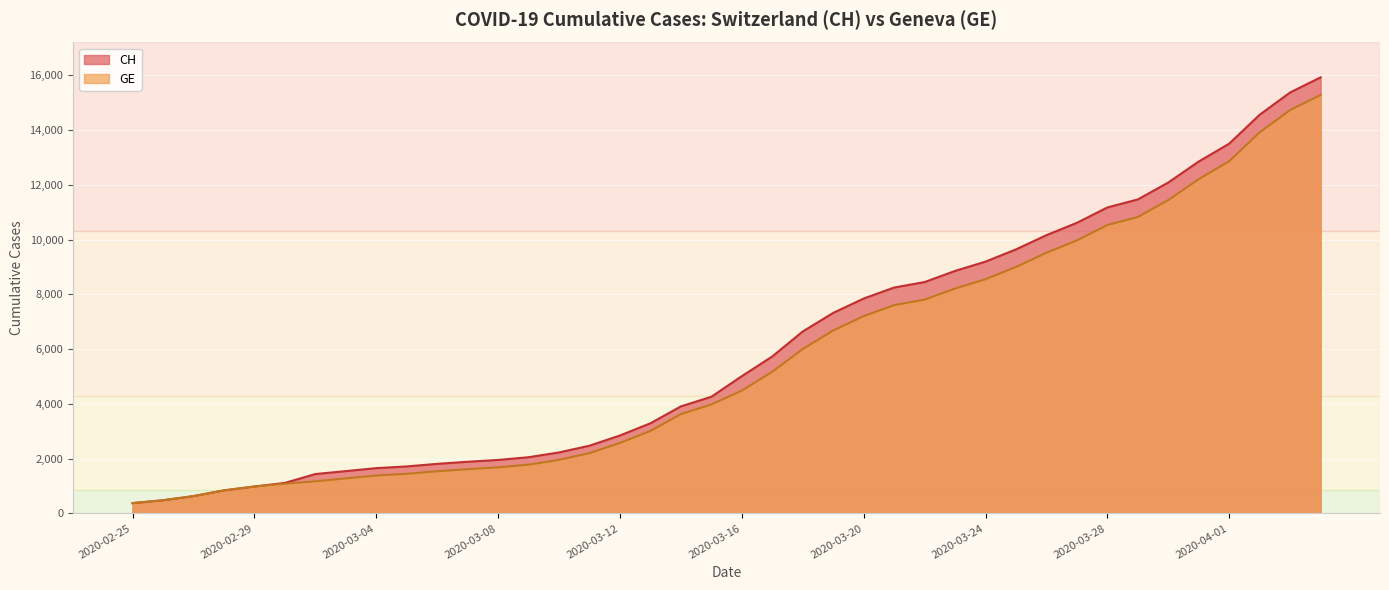

Is it true that CH equals 569 at 2020-02-25?

False